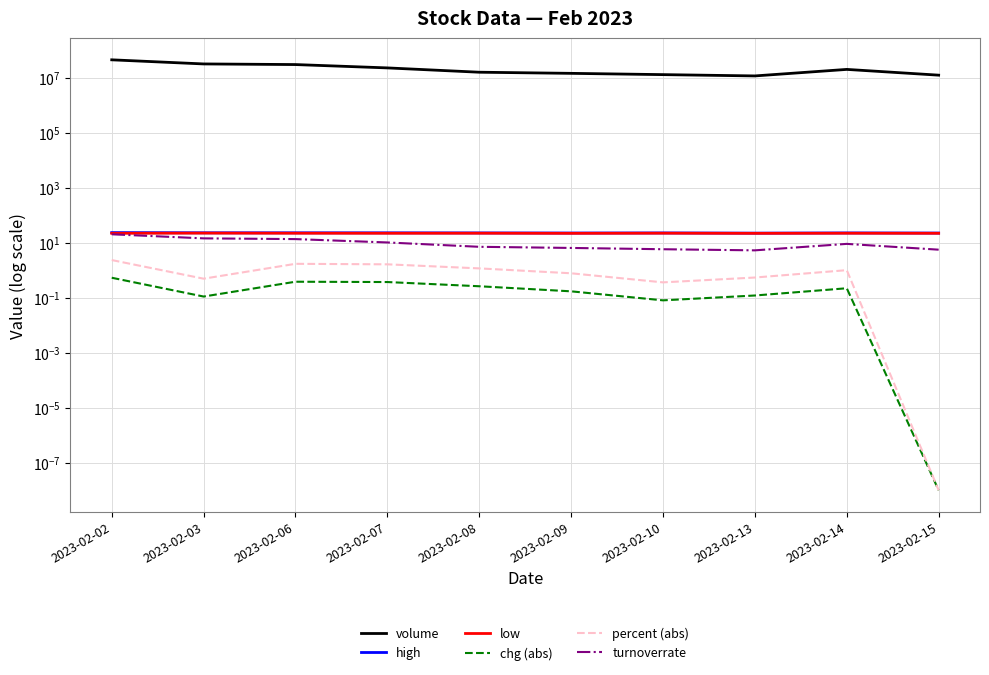

What are all the series names shown in the legend?

volume, high, low, chg (abs), percent (abs), turnoverrate